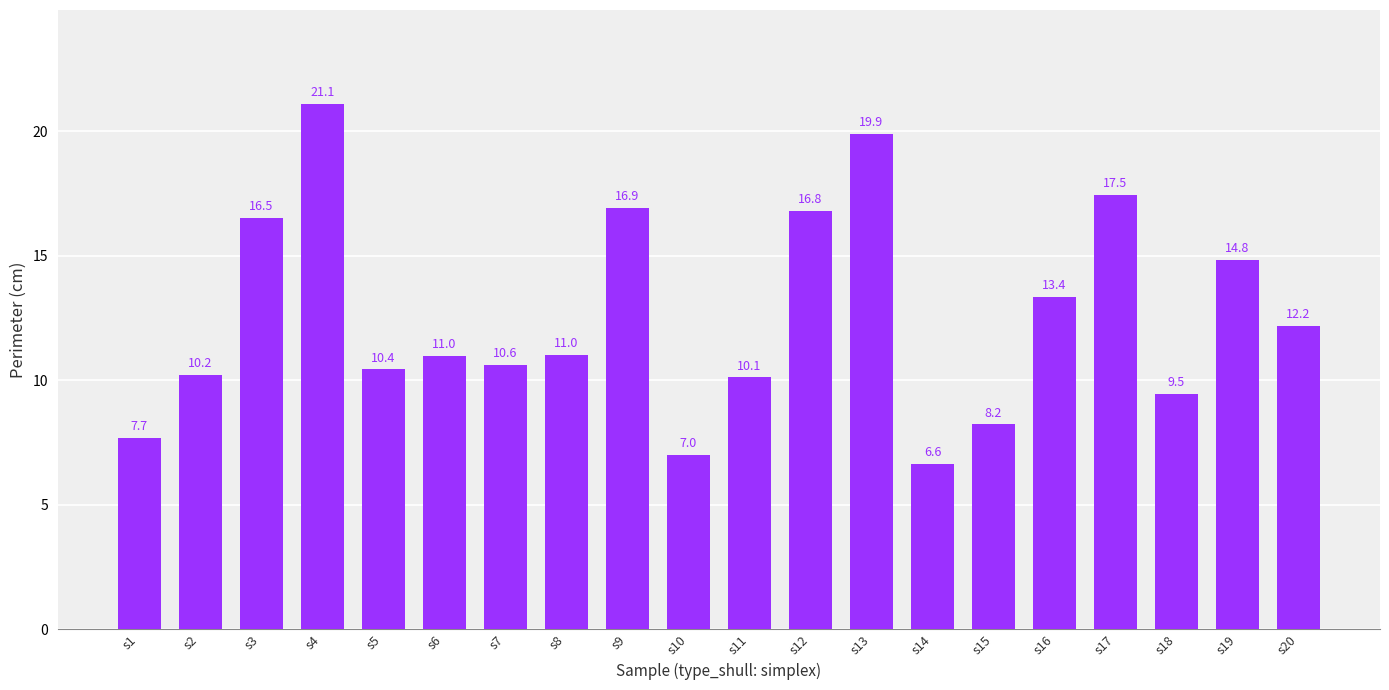

What is the value of the 11th bar from the left?

10.1